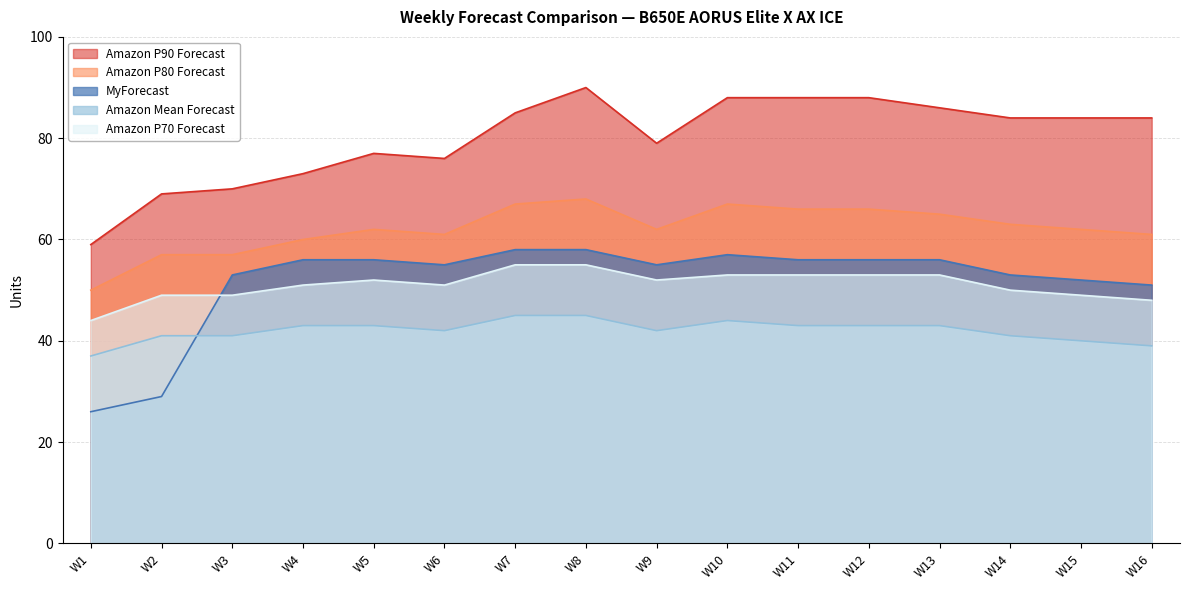

What is the value of the Amazon P90 Forecast point at the 6th from the left?

76